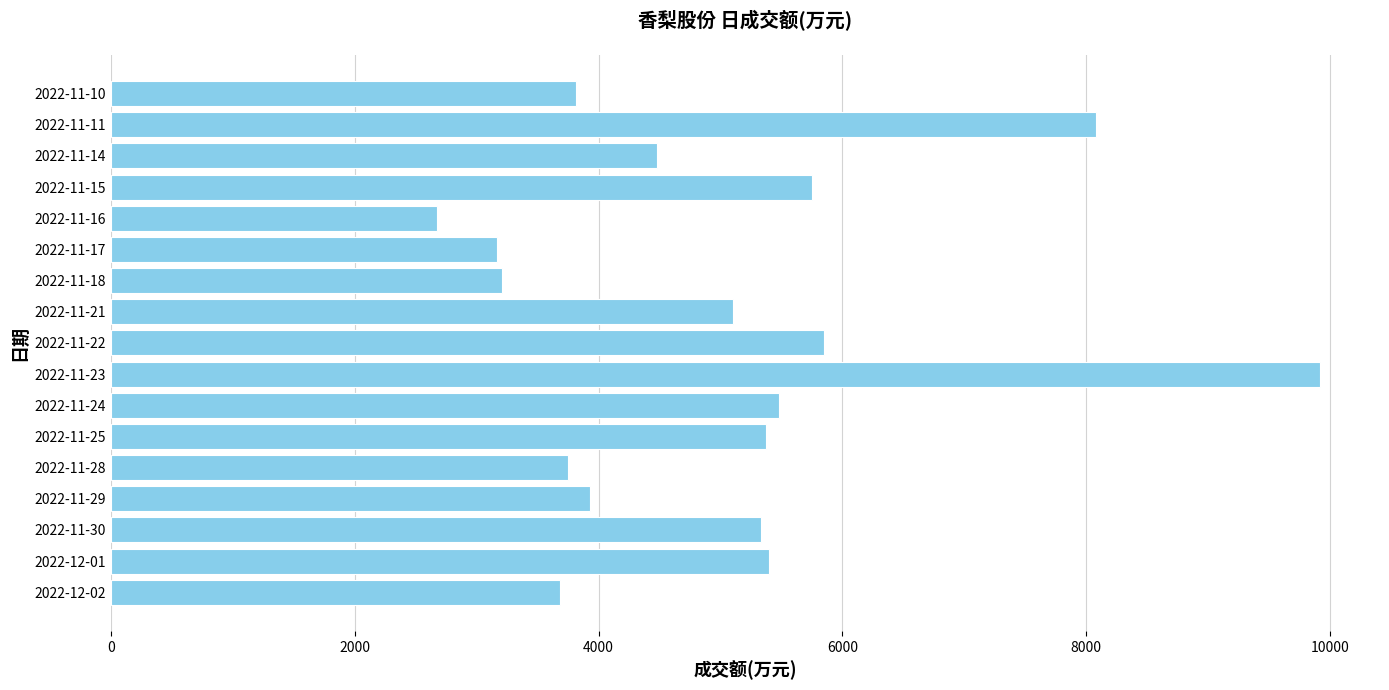

What is the sum of all values?

85000